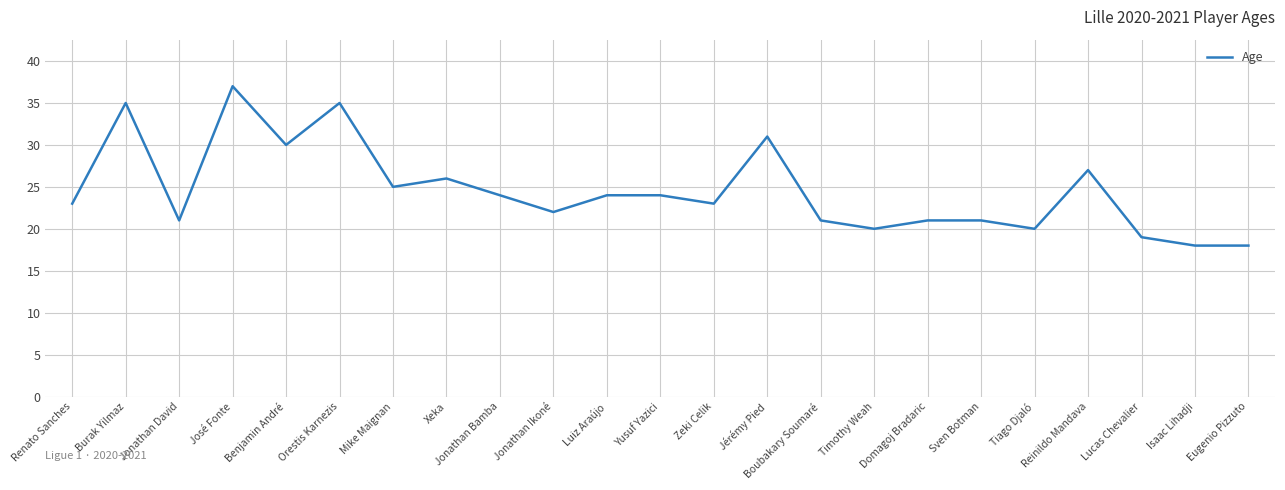

Between Eugenio Pizzuto and Yusuf Yazici, which is larger?

Yusuf Yazici